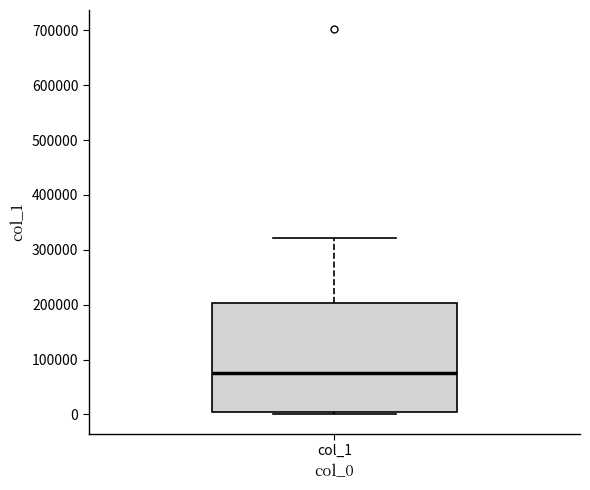

Transcribe this box plot: give where the median line is, the range the box spans, and where the two whiskers end, as read against the y-axis. The values are not printed on the chart, so give them approximately, as read against the axis.

median 80000, box 10000 to 200000, whiskers 0 to 320000